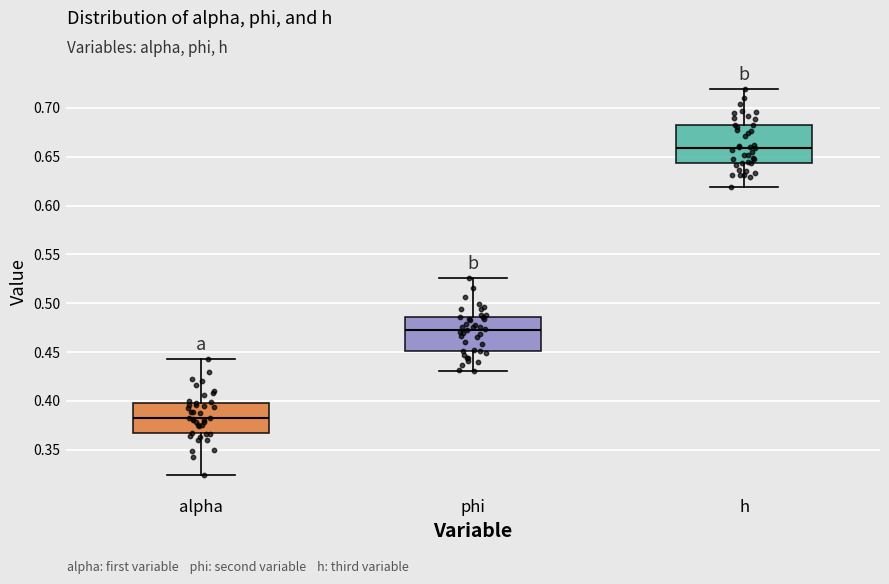

Reading left to right, transcribe this box plot: for each box, give where its median line is, the range the box spans, and where its two whiskers end, as read against the y-axis. The values are not printed on the chart, so give them approximately, as read against the axis.

alpha: median 0.385, box 0.365 to 0.400, whiskers 0.325 to 0.445
phi: median 0.475, box 0.450 to 0.485, whiskers 0.430 to 0.525
h: median 0.660, box 0.645 to 0.680, whiskers 0.620 to 0.720